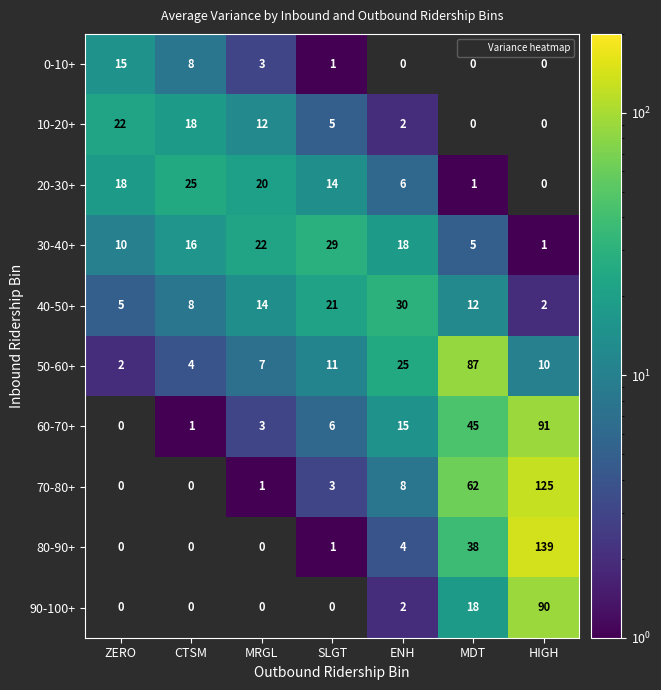

Is it true that 30-40+ equals 16.0 at CTSM?

True